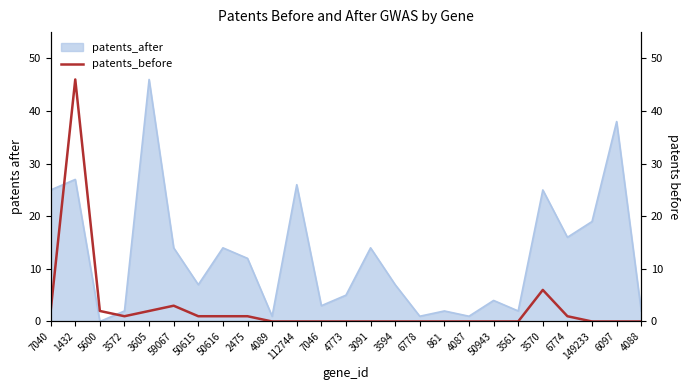

True or false: the data shows 2 at 3605.

True